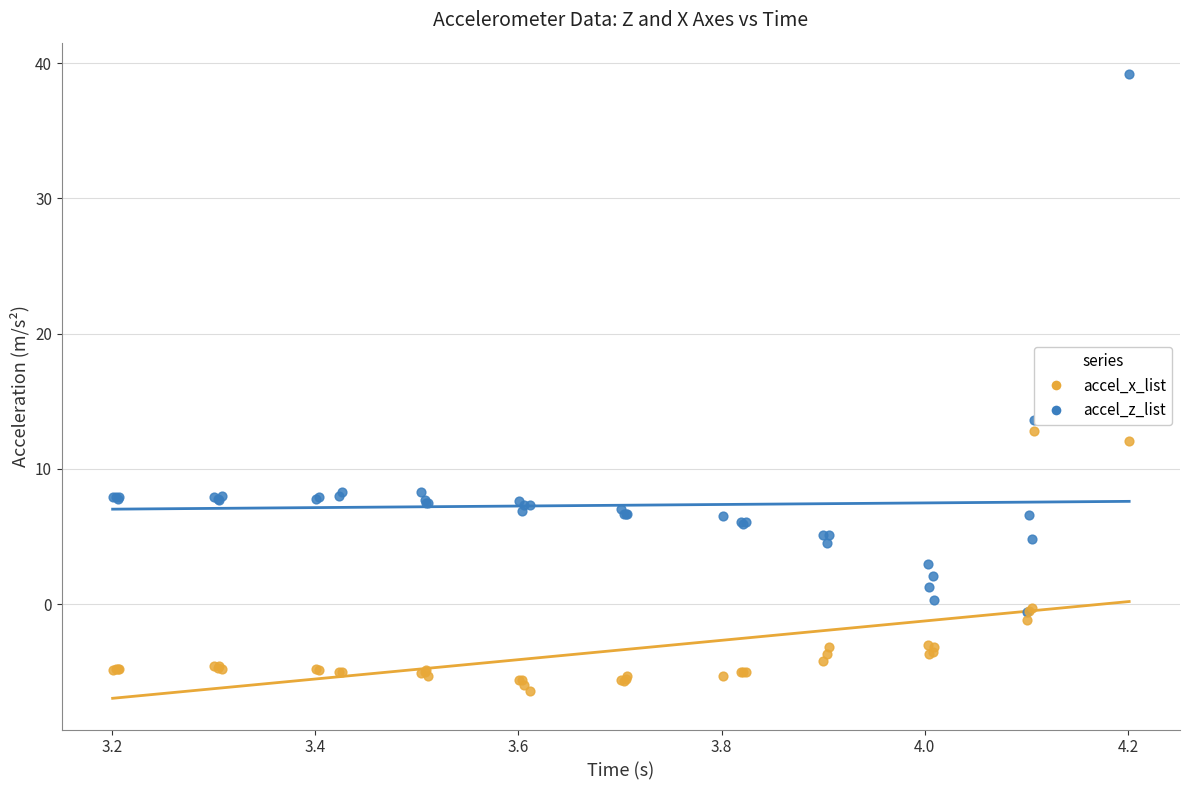

What are all the series names shown in the legend?

accel_x_list, accel_z_list